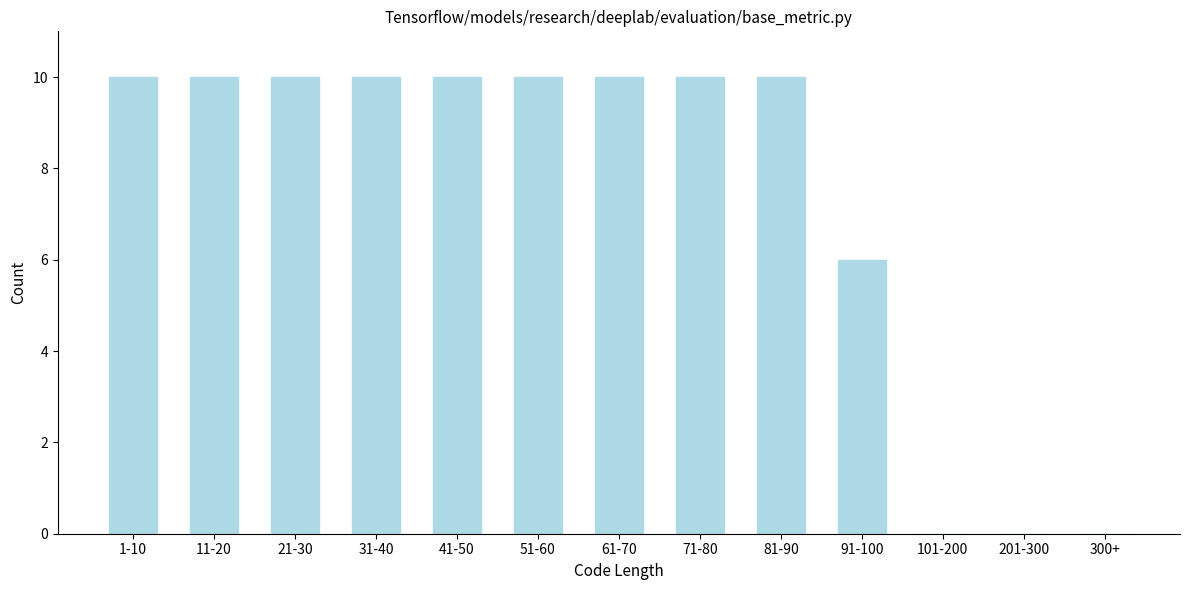

Reading right to left, extract all data points from this chart.

300+=0	201-300=0	101-200=0	91-100=6	81-90=10	71-80=10	61-70=10	51-60=10	41-50=10	31-40=10	21-30=10	11-20=10	1-10=10